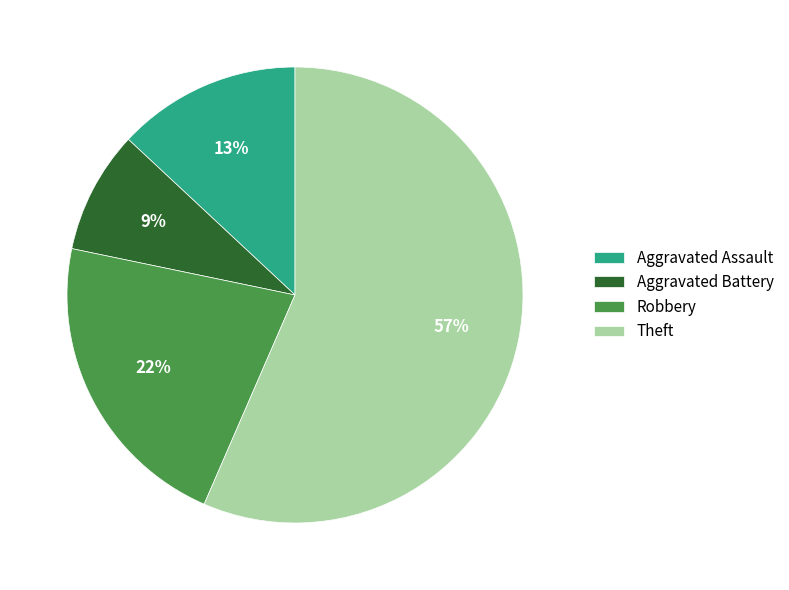

Rank the categories by value from lowest to highest.

Aggravated Battery, Aggravated Assault, Robbery, Theft